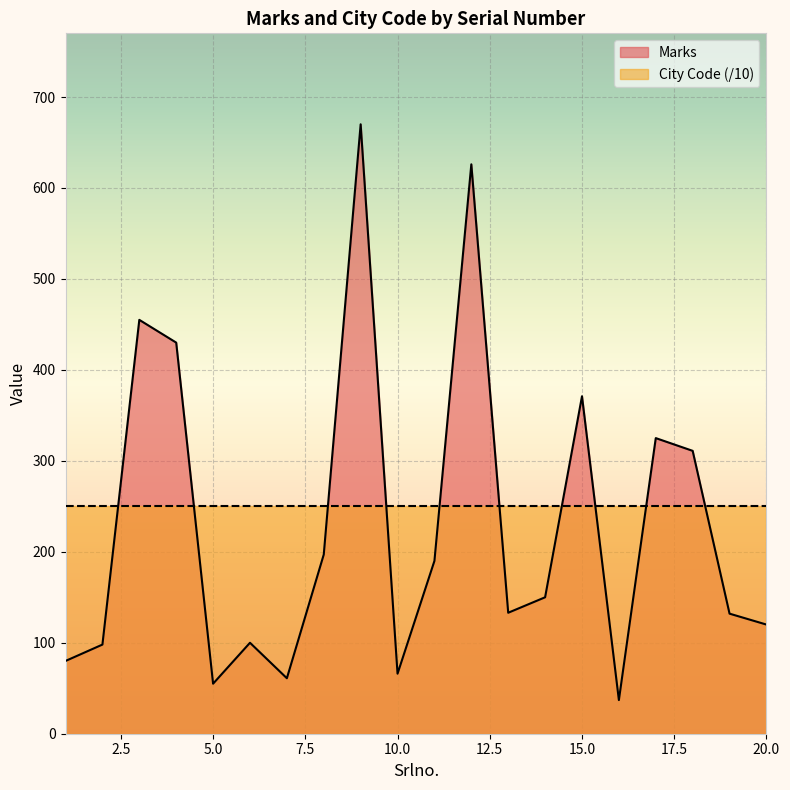

What is the minimum value shown in the chart?

37.0